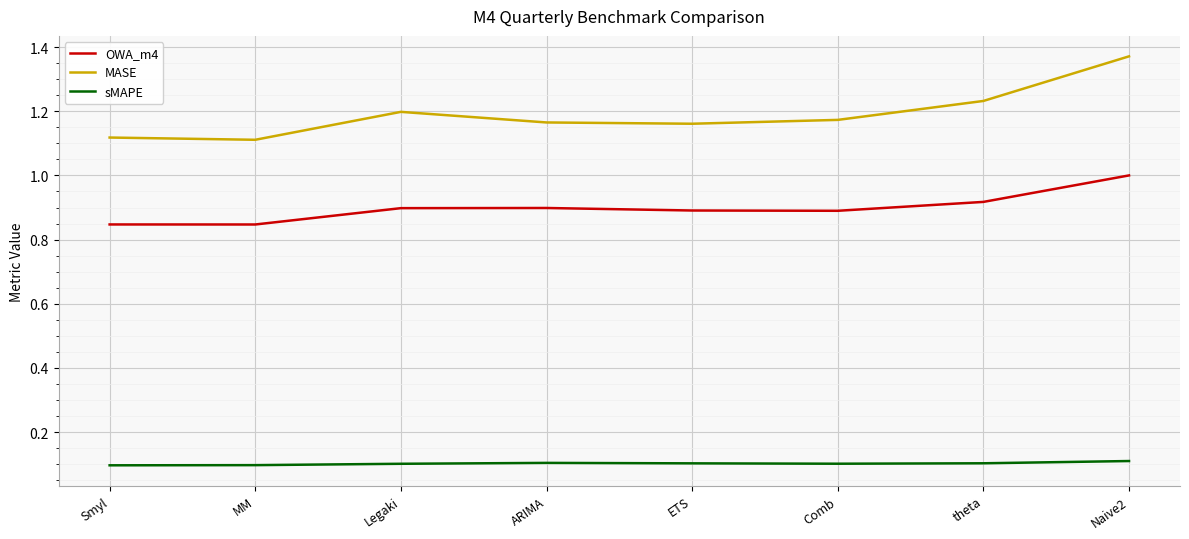

What are all the series names shown in the legend?

OWA_m4, MASE, sMAPE